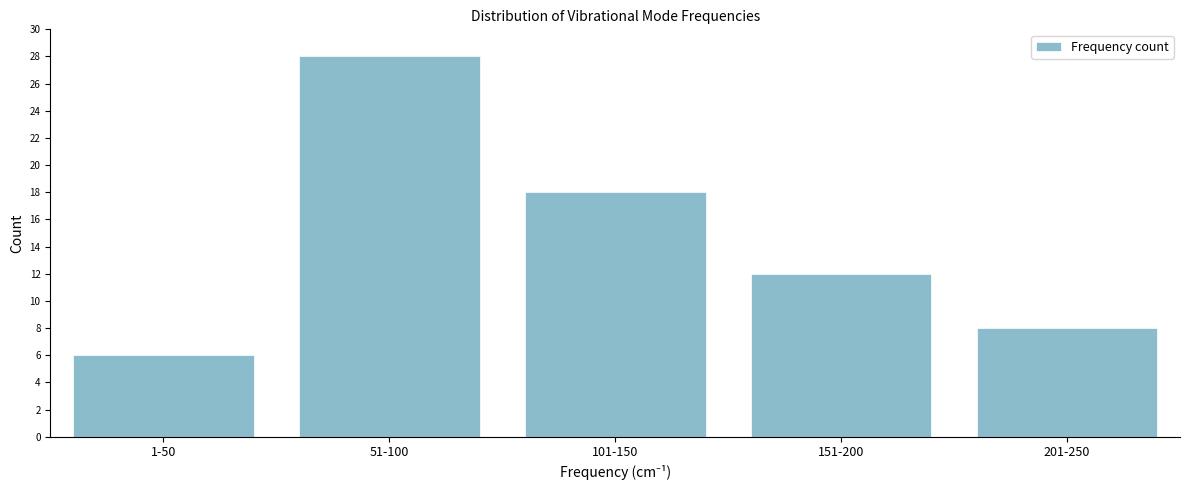

Reading right to left, list all the values displayed in this chart.

8	12	18	28	6